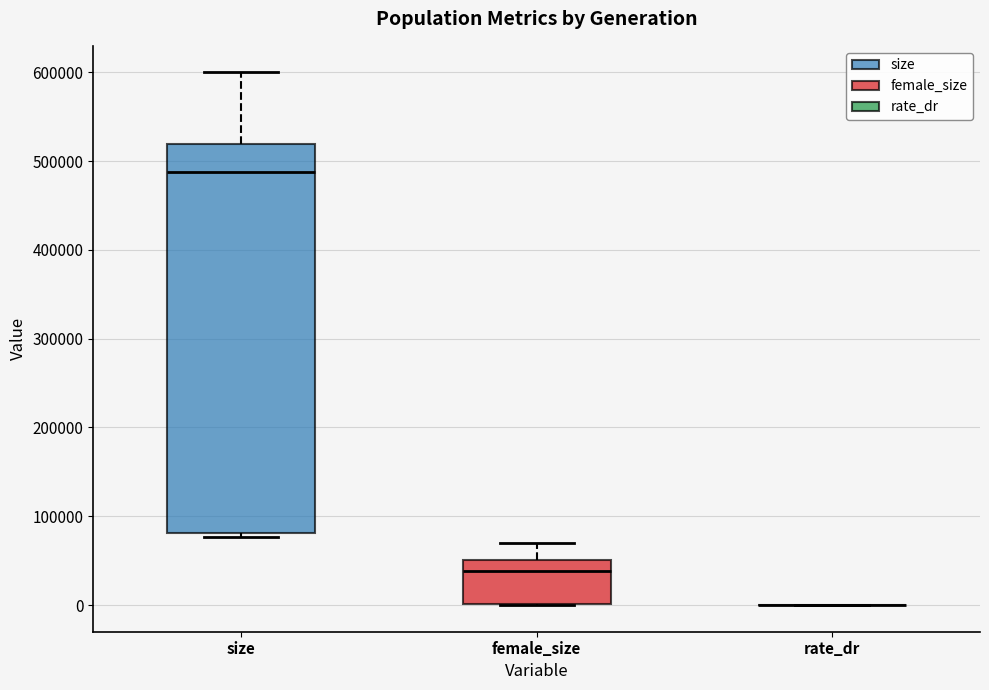

Reading left to right, transcribe this box plot: for each box, give where its median line is, the range the box spans, and where its two whiskers end, as read against the y-axis. The values are not printed on the chart, so give them approximately, as read against the axis.

size: median 490000, box 80000 to 520000, whiskers 80000 (just below the box's lower edge) to 600000
female_size: median 40000, box 0 to 50000, whiskers 0 to 70000
rate_dr: box collapsed to a line at 0, whiskers 0 to 0